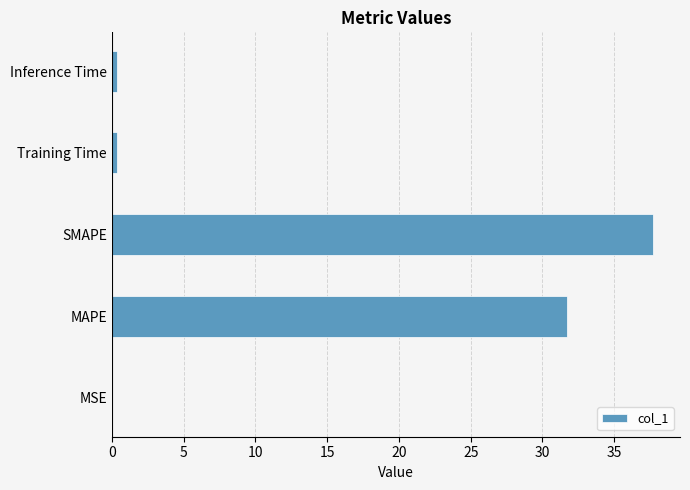

Which has a higher value, Inference Time or MAPE?

MAPE